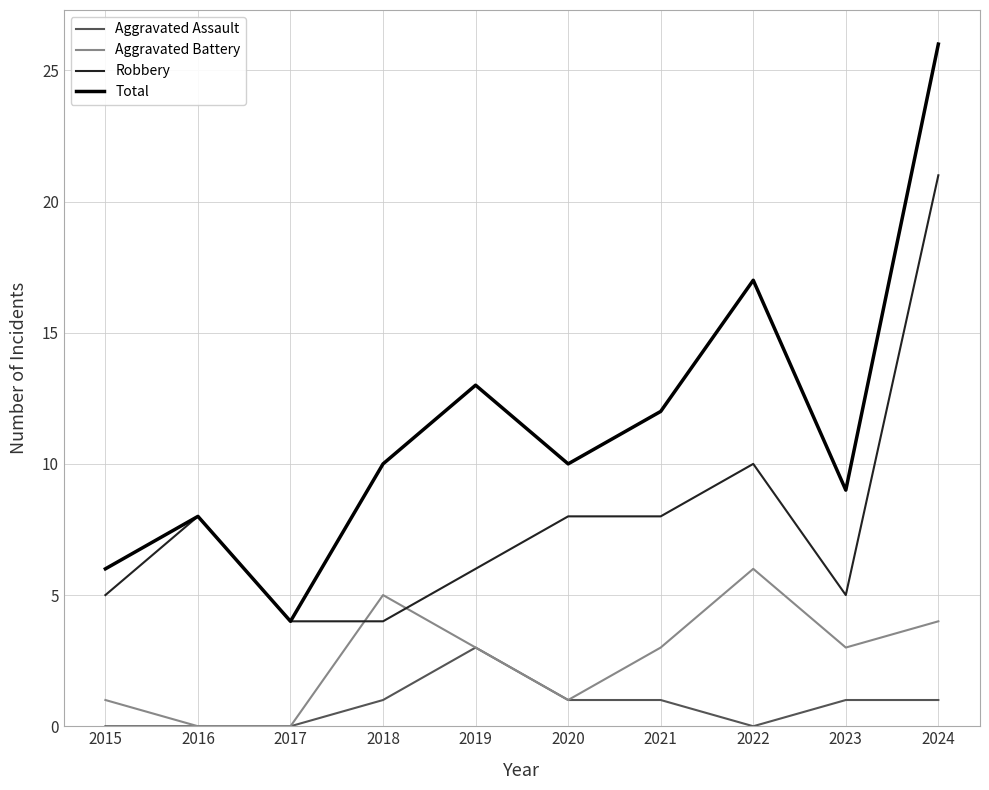

How many Aggravated Assault values are between 0 and 1?

9